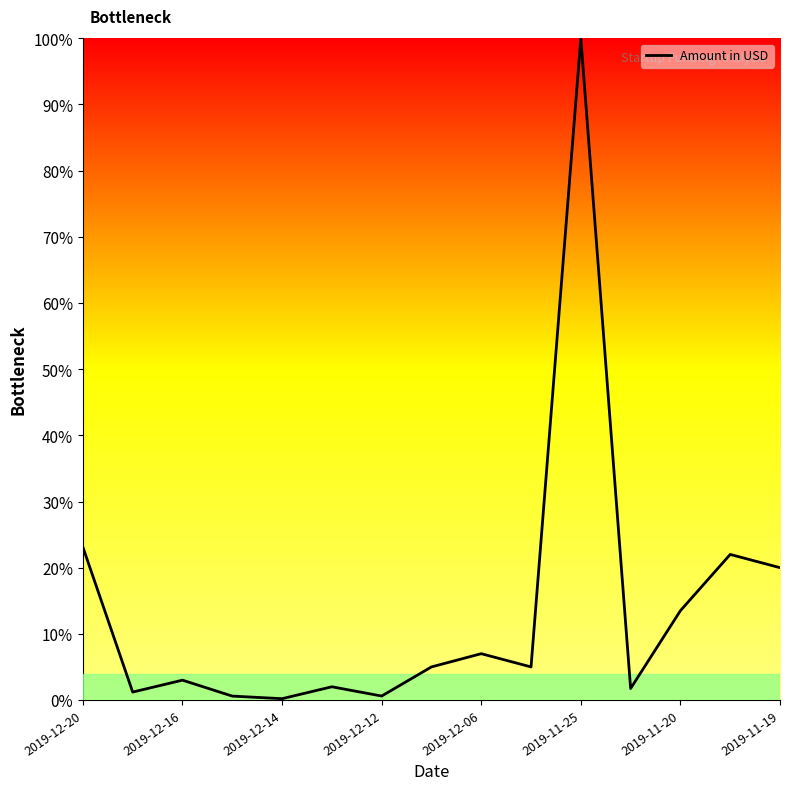

What is the difference between the maximum and minimum values?

99.8